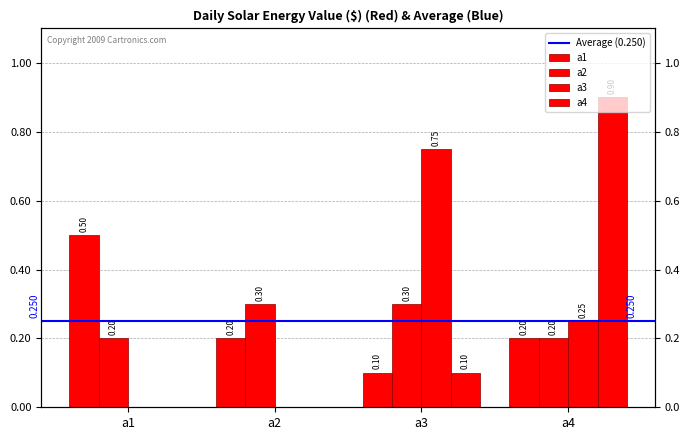

Which series has the largest total across all categories?

a1